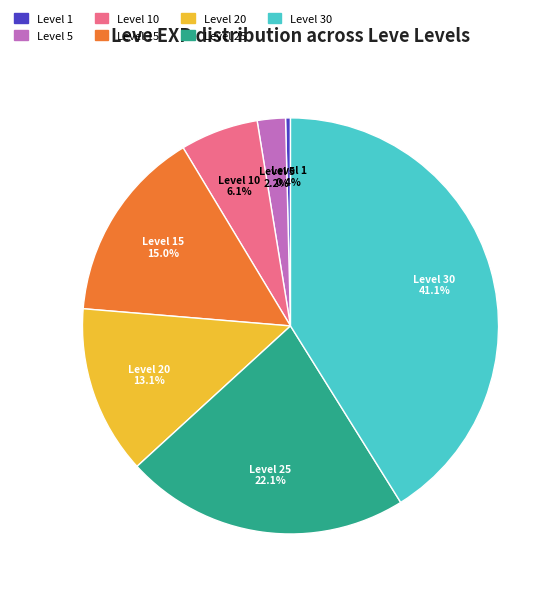

What is the largest slice in the pie chart?

Level 30